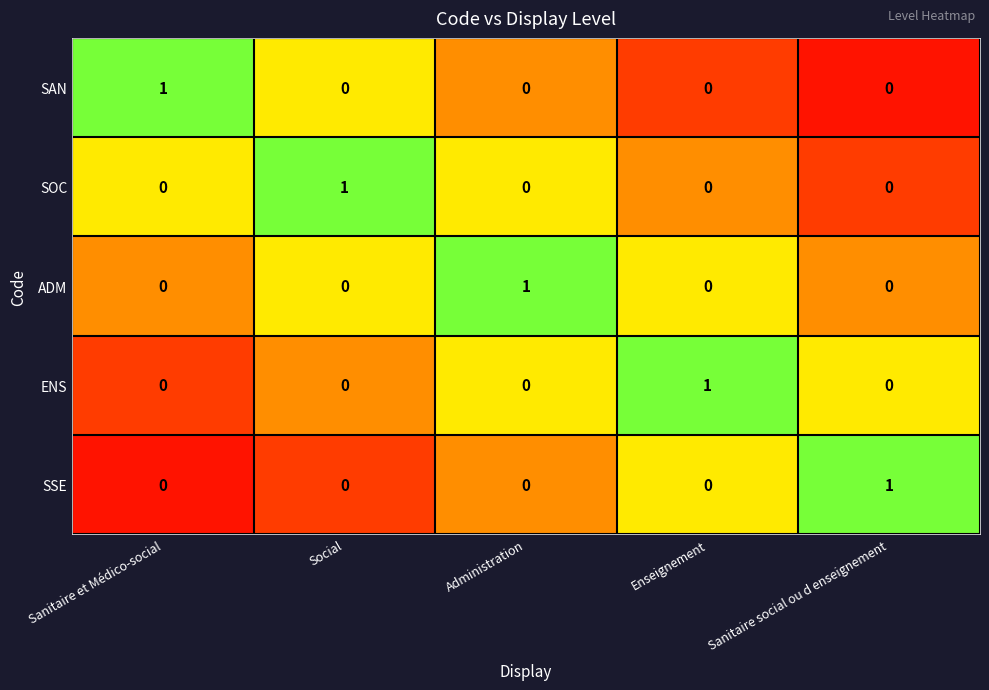

Is the value of SOC at Social greater than the value of ENS at Administration?

Yes